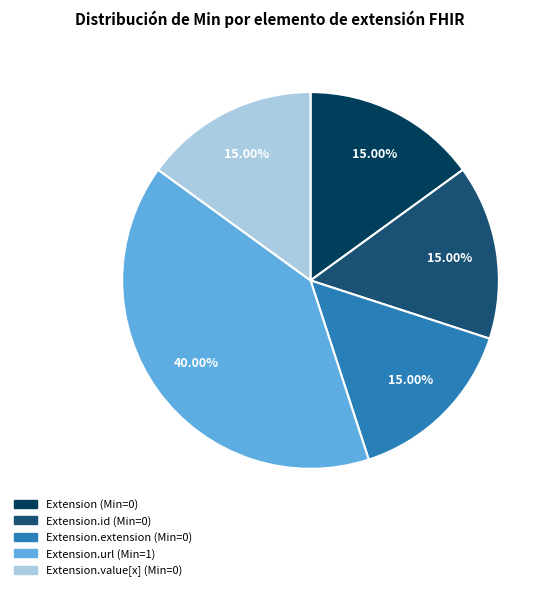

Does any single category account for the majority?

No